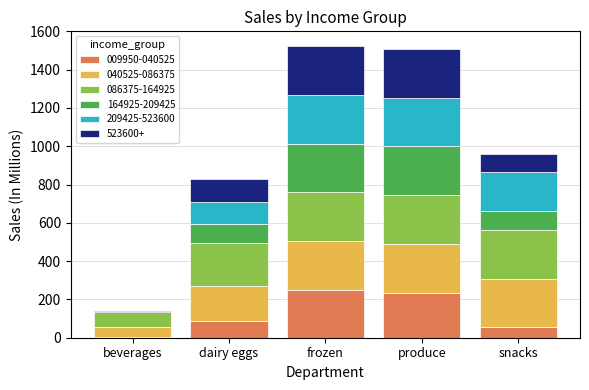

The value of 009950-040525 at frozen is 162. True or false?

False